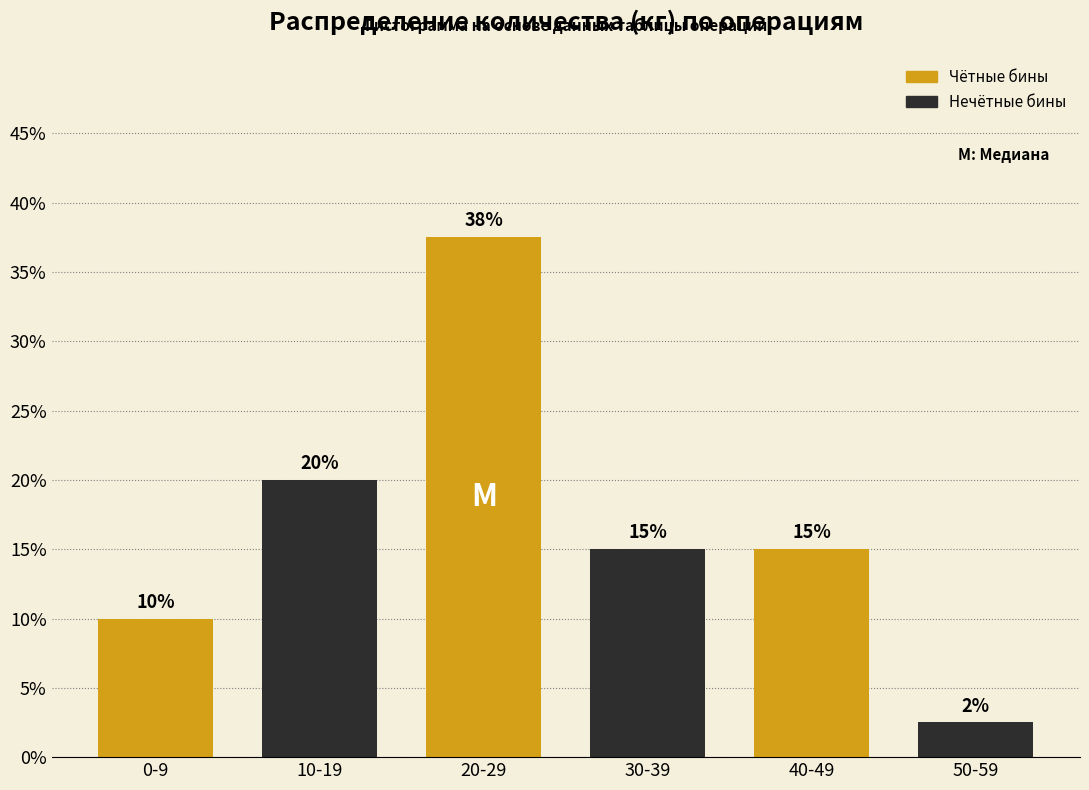

What is the value of the 6th bar from the left?

2.5